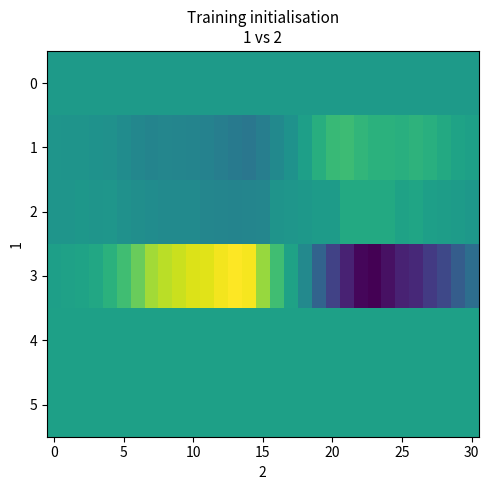

Rank the series by their maximum value, from lowest to highest.

0, 5, 4, 2, 1, 3